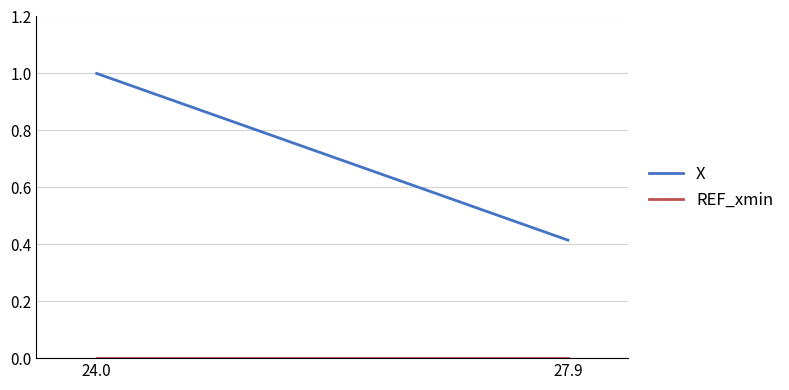

List the series in order of their peak value, lowest first.

REF_xmin, X